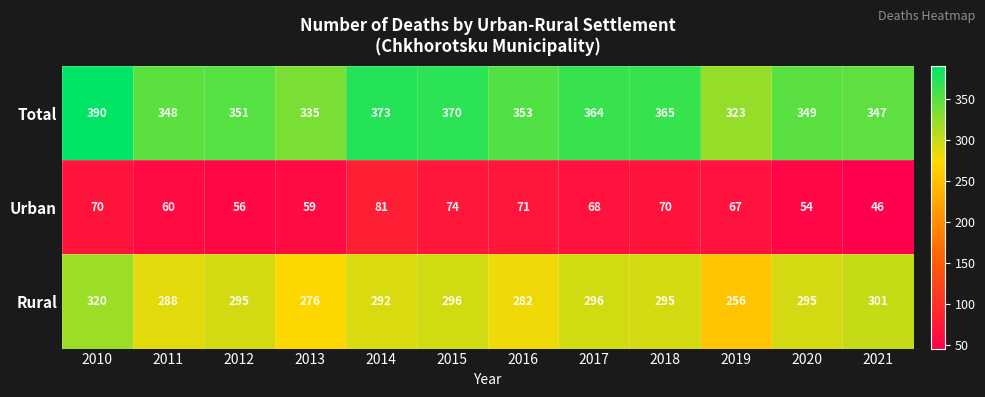

At how many categories does at least one series exceed 70?

12